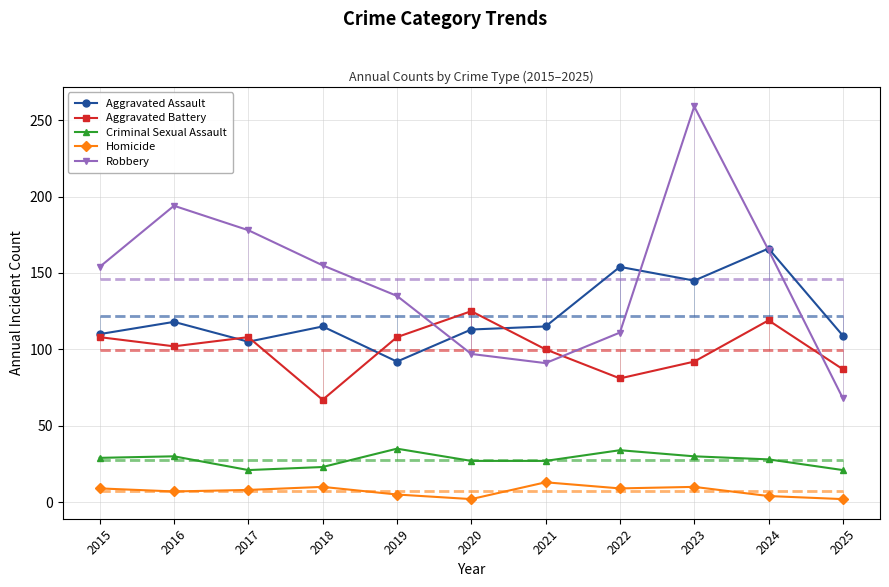

What is the value of the Criminal Sexual Assault point at the 1st from the left?

29